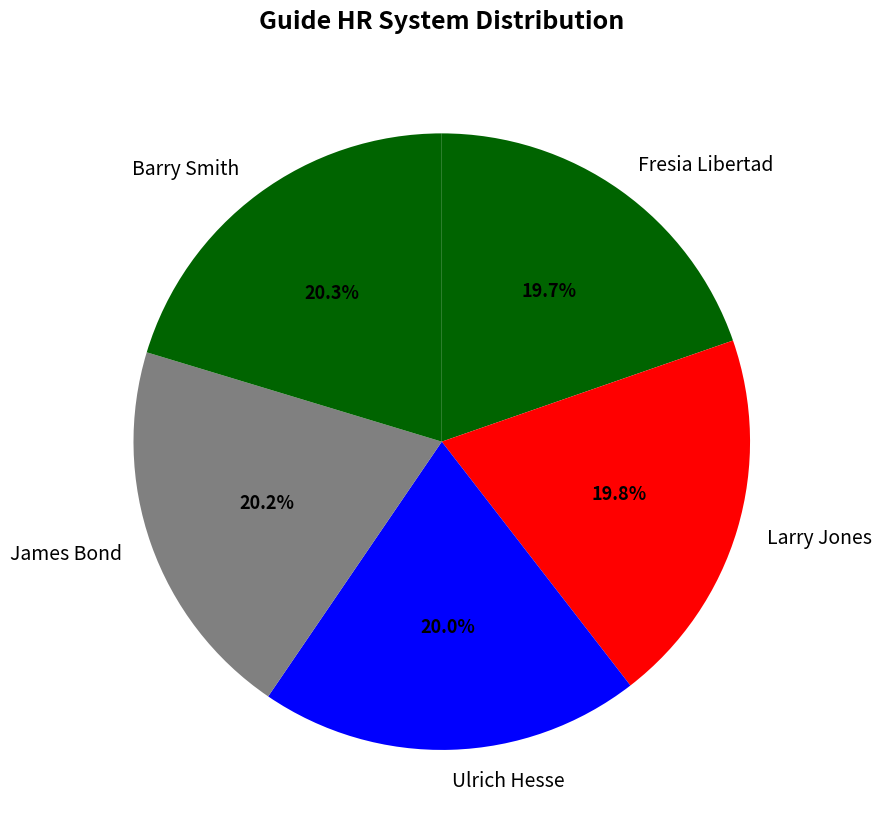

Which has a higher value, Fresia Libertad or Barry Smith?

Barry Smith